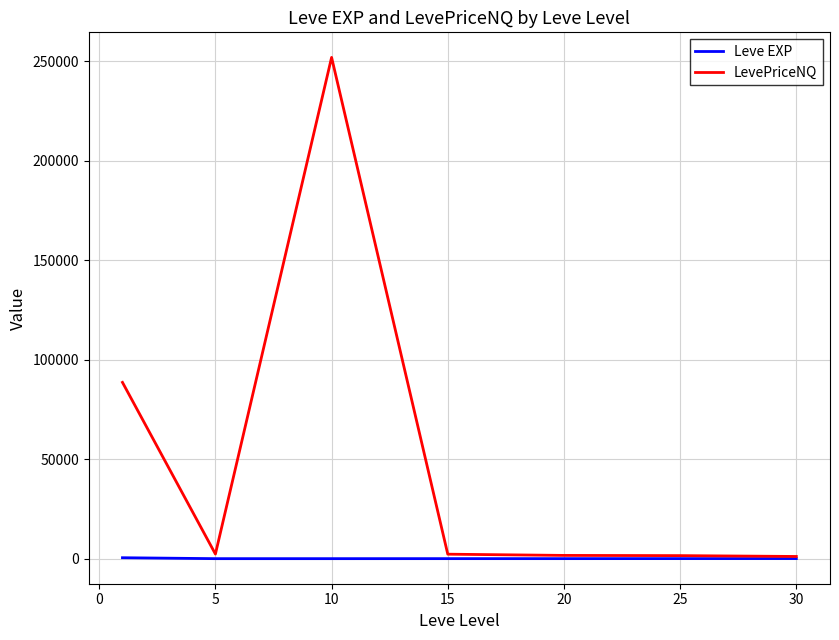

List the series in order of their peak value, highest first.

LevePriceNQ, Leve EXP